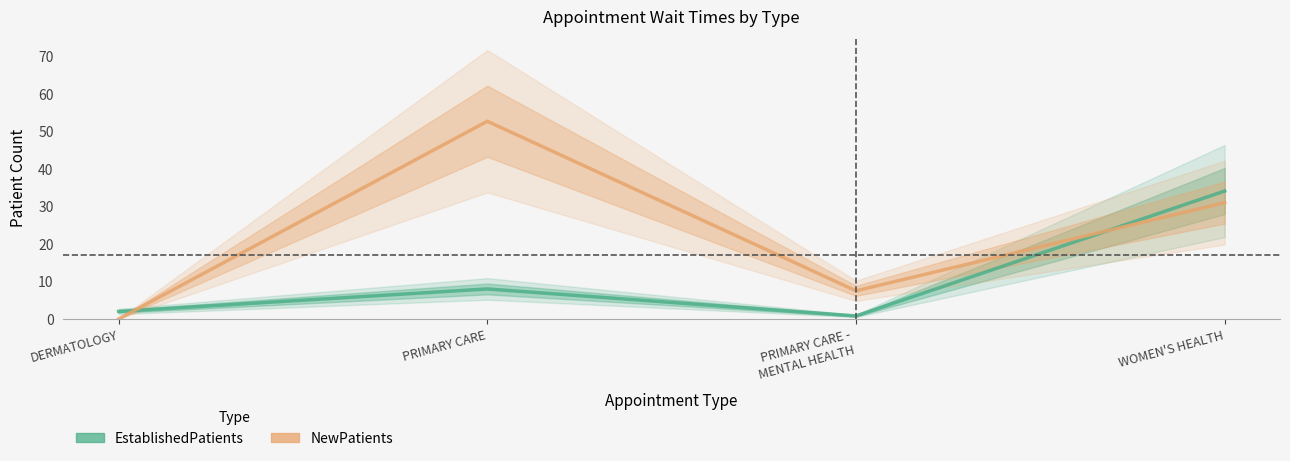

How many interior local peaks does the EstablishedPatients series have?

1